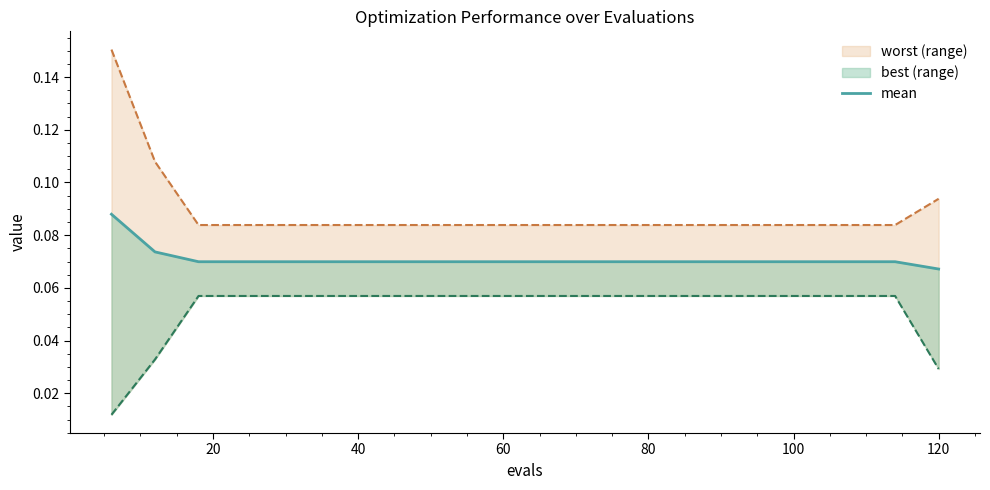

Which series has the largest total across all categories?

worst line